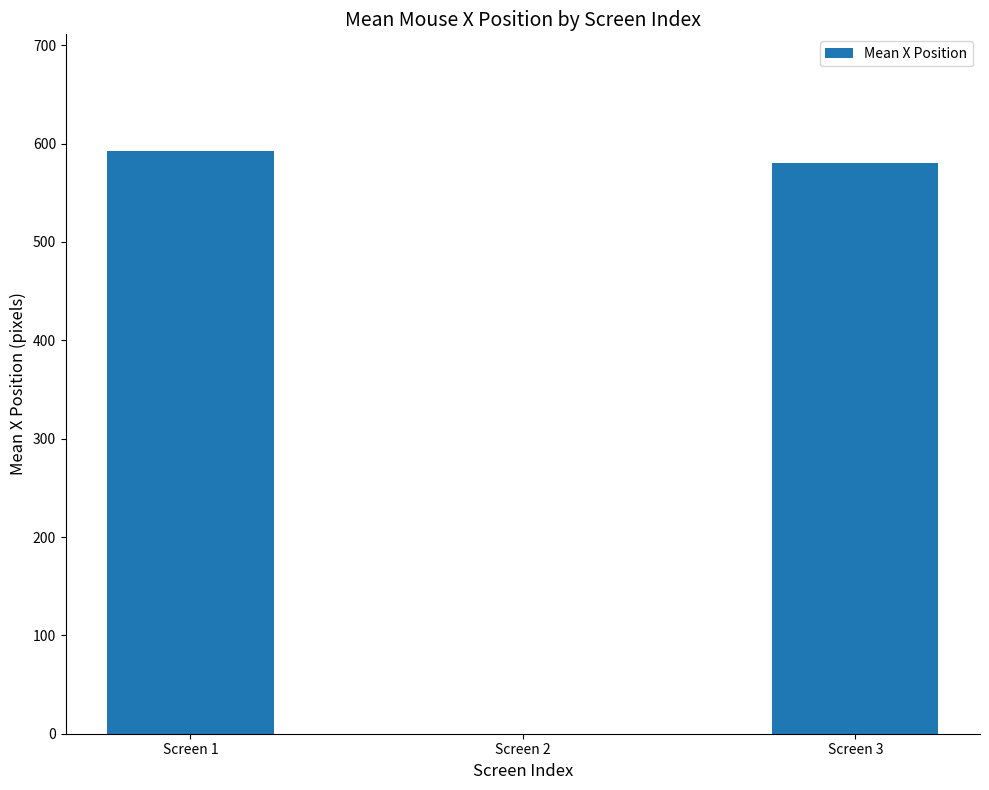

Reading left to right, what are all the values shown in this chart?

592.6	0.0	580.0